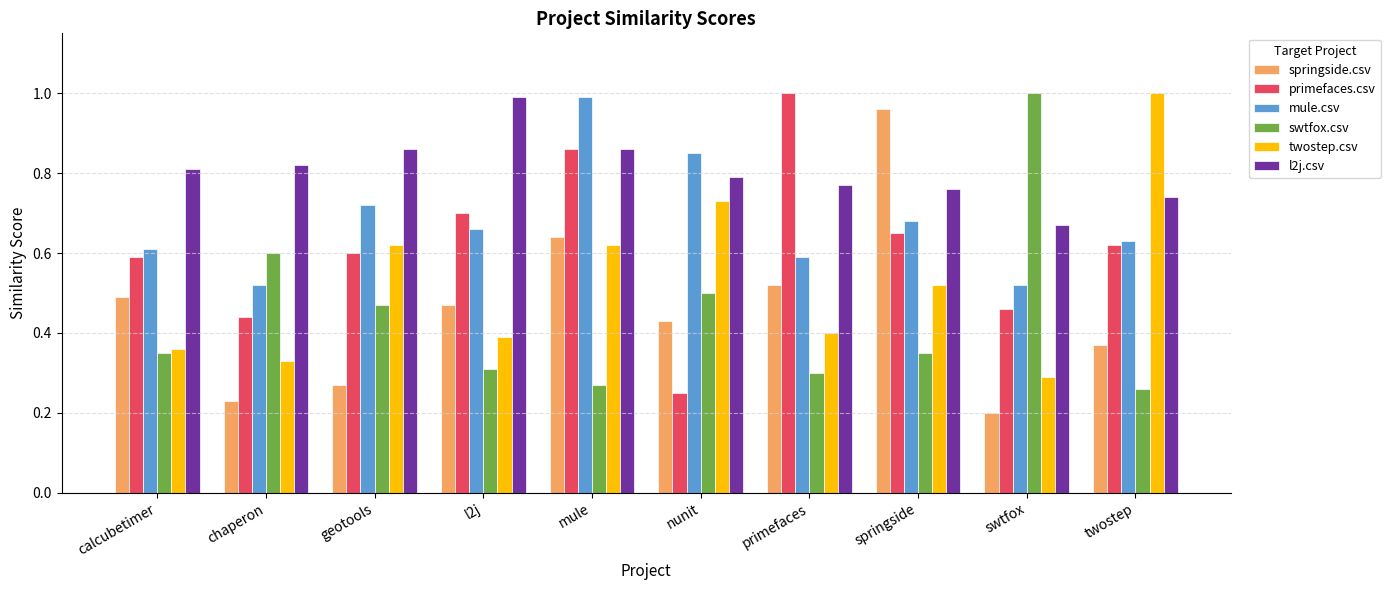

The swtfox.csv series shows 0.3 at springside. True or false?

True